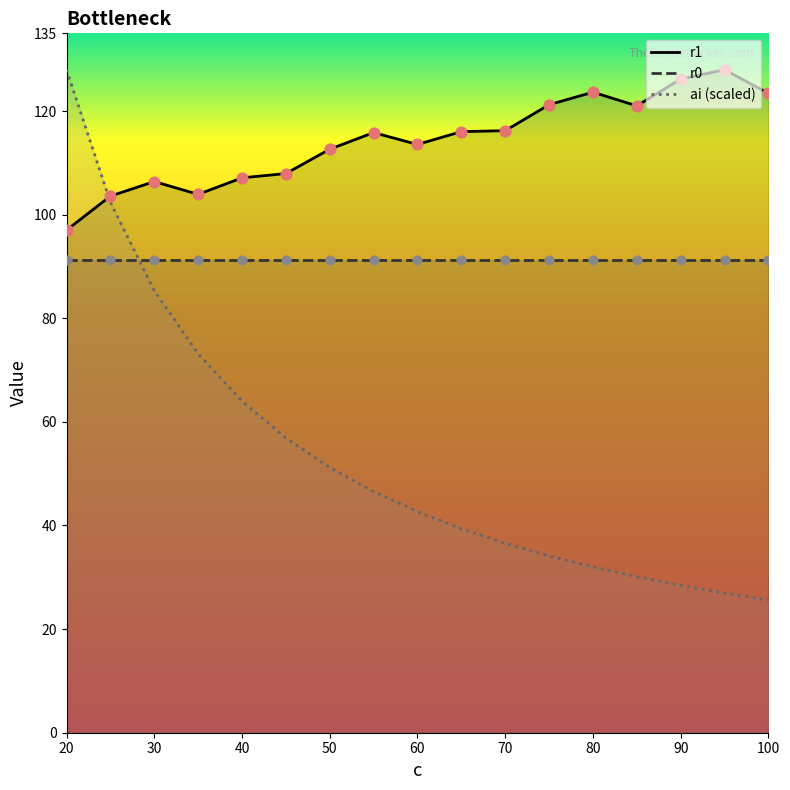

Which series has the widest spread of Y values?

ai (scaled)